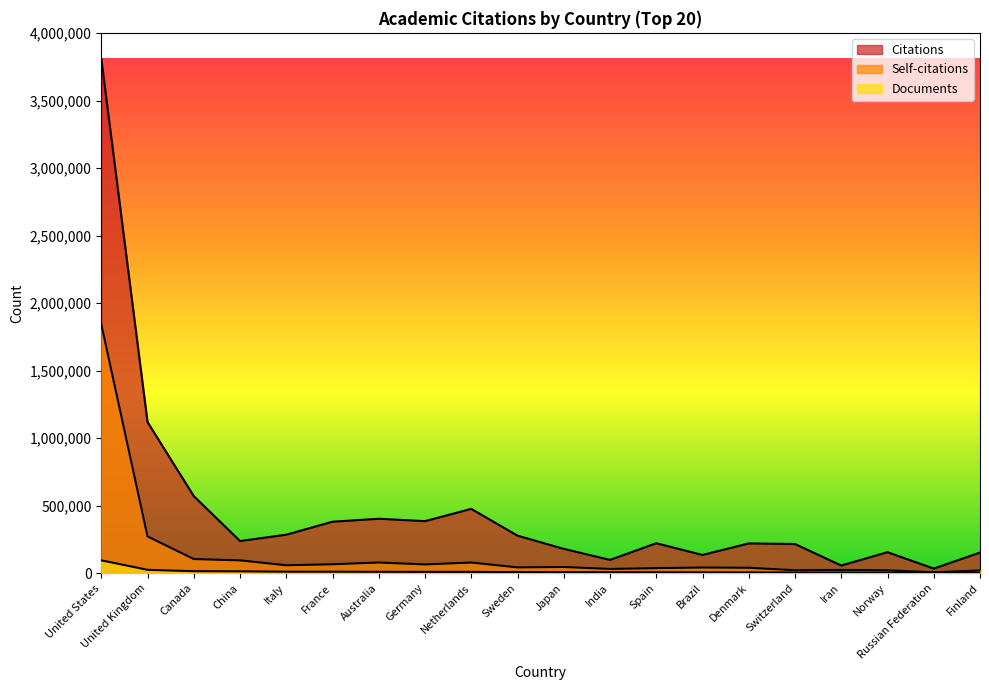

What position from the right is Canada?

18